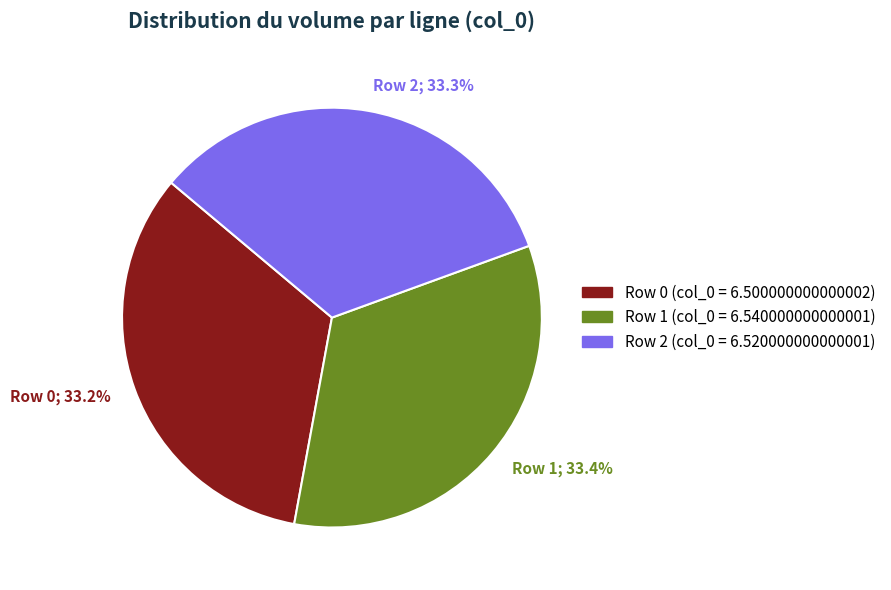

What portion of the pie excludes Row 2?

66.7%